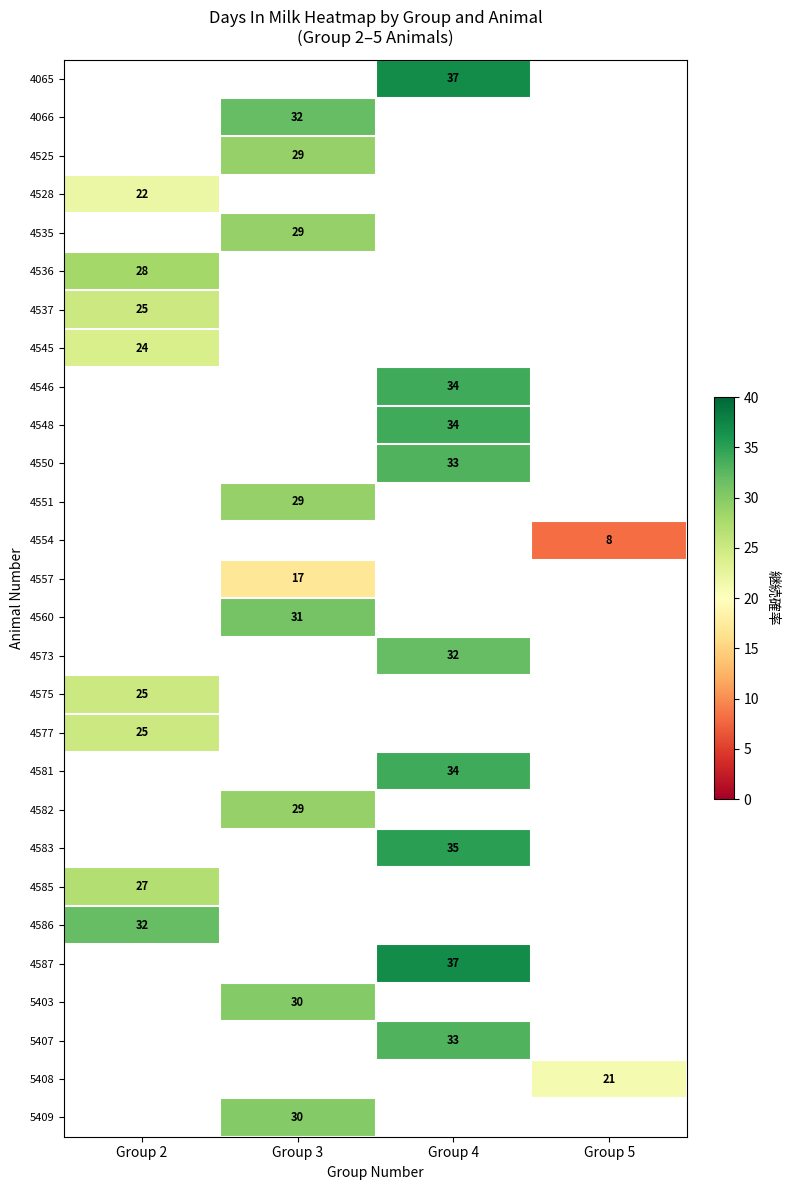

Is it true that 4066 equals 32 at Group 3?

True